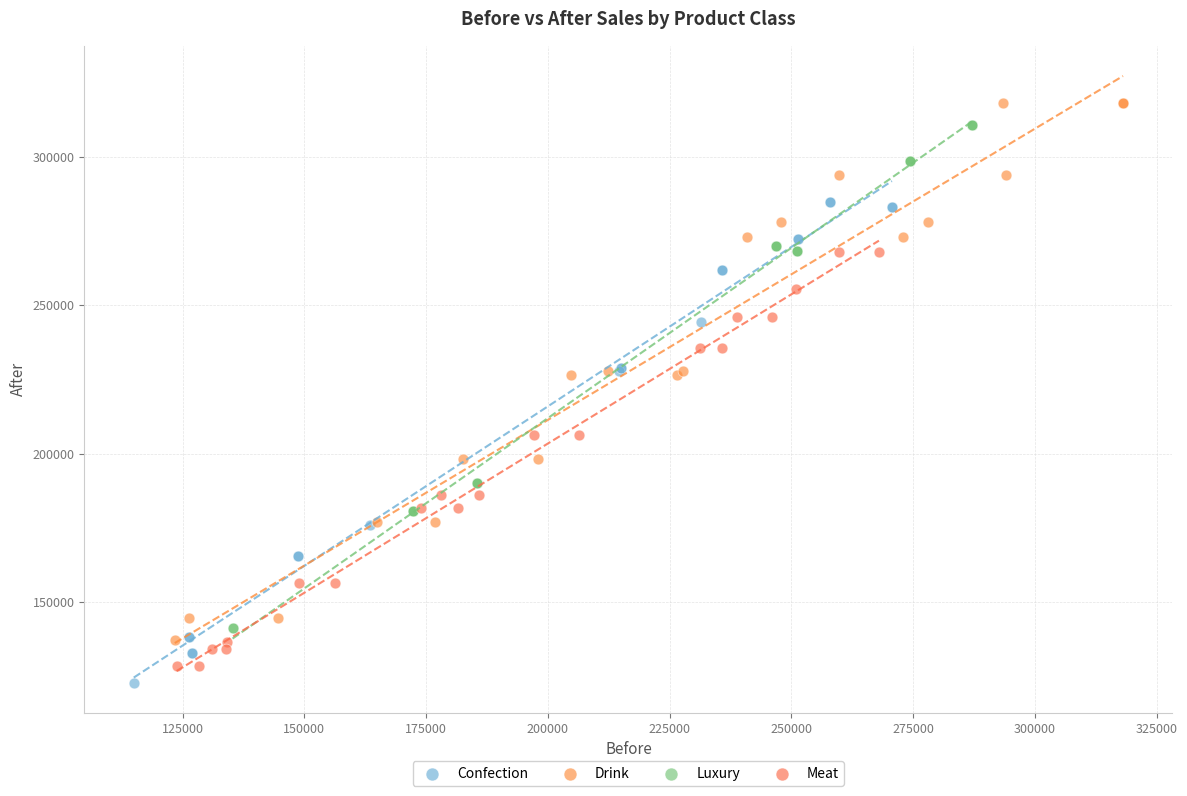

Which series has the largest Y range (max minus min)?

Drink